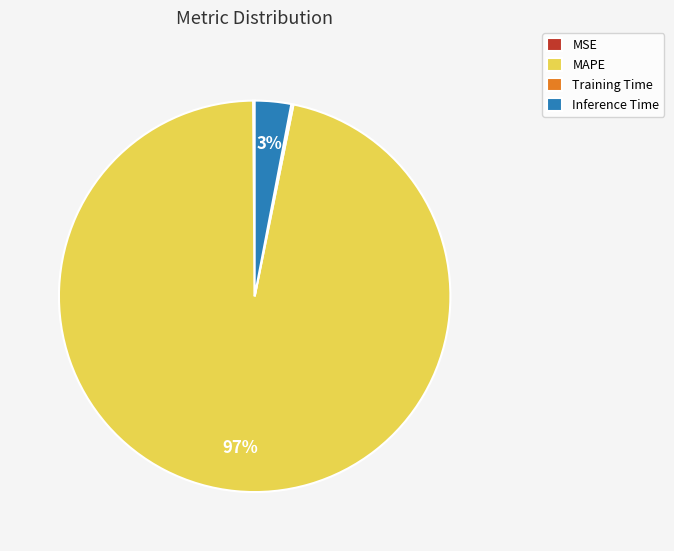

Which category has the biggest portion of the pie?

MAPE